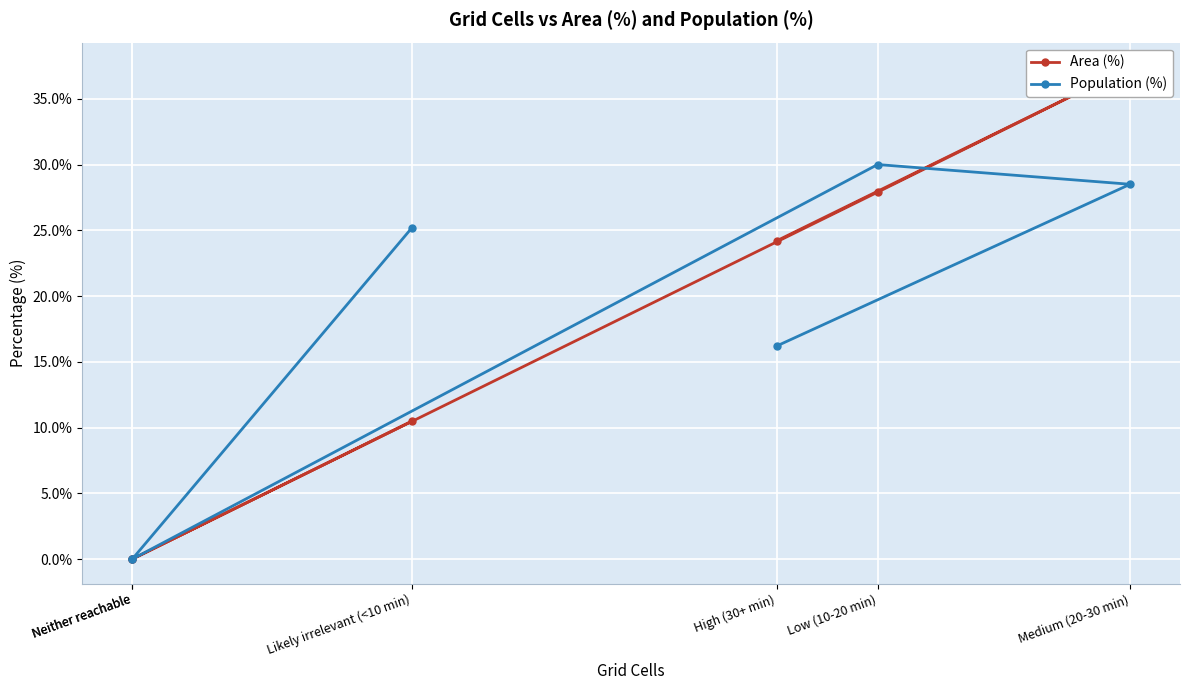

How many data points in Population (%) are above 25?

3